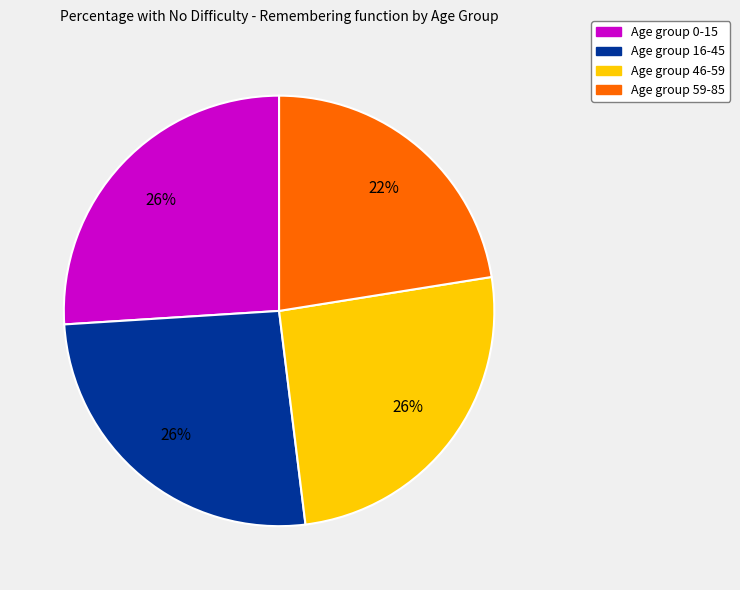

Is there any slice that represents more than half of the pie?

No